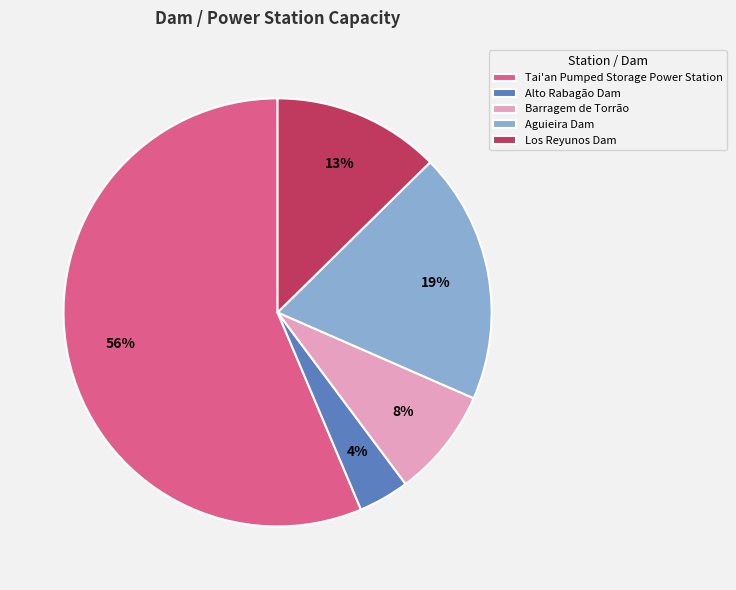

The Barragem de Torrão slice represents 8% of the pie. True or false?

True